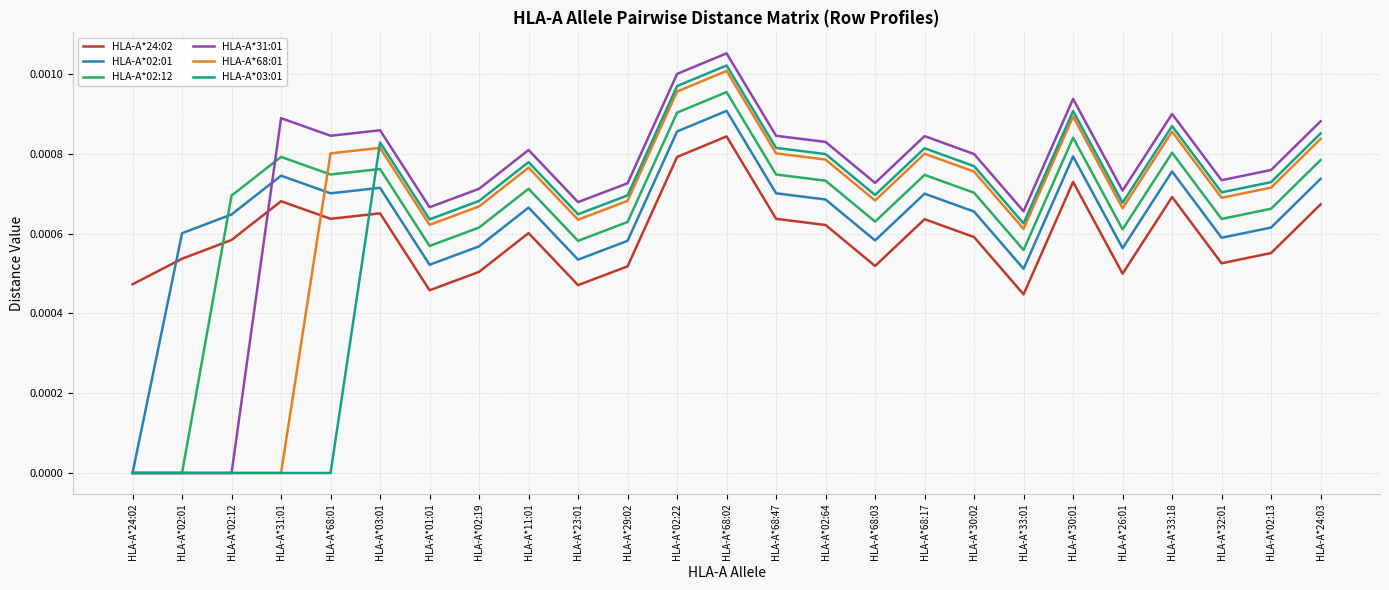

What are all the series names shown in the legend?

HLA-A*24:02, HLA-A*02:01, HLA-A*02:12, HLA-A*31:01, HLA-A*68:01, HLA-A*03:01